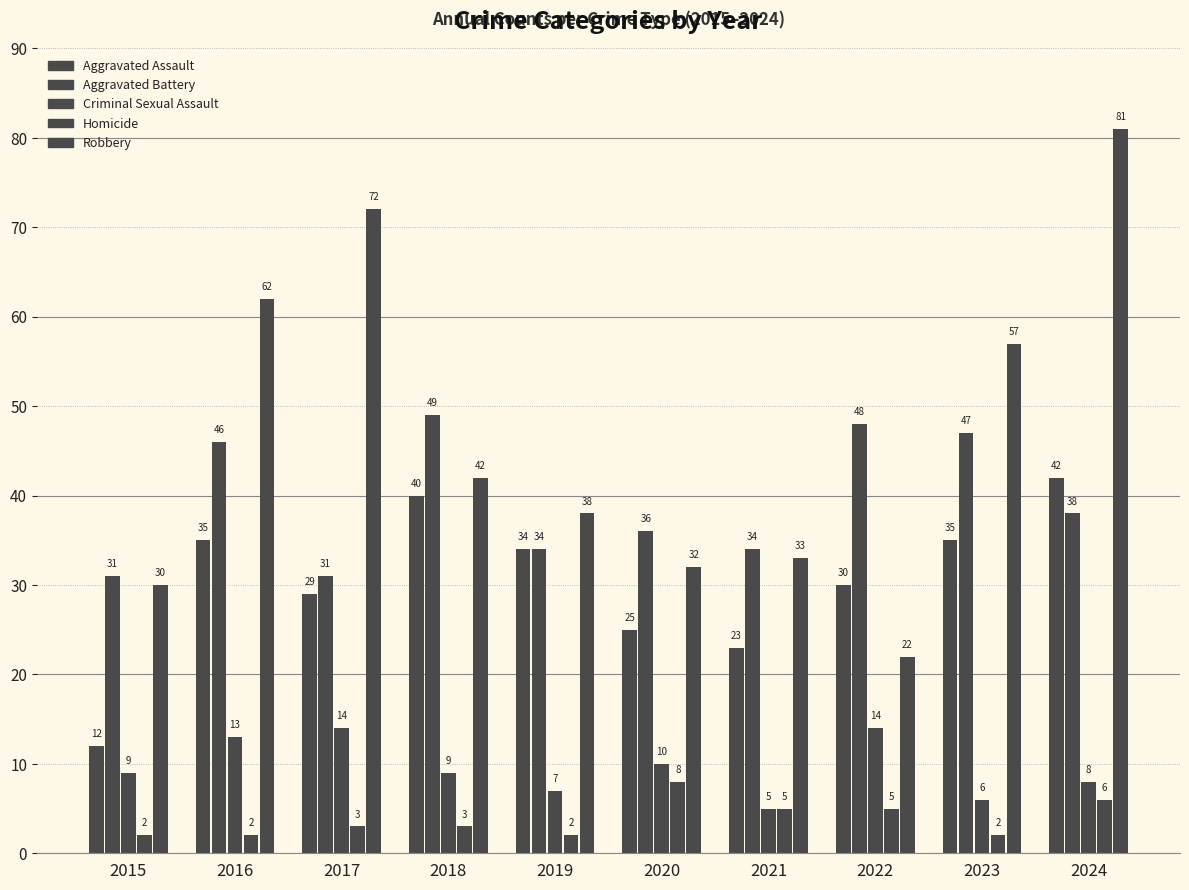

How many bars are there in each group?

5